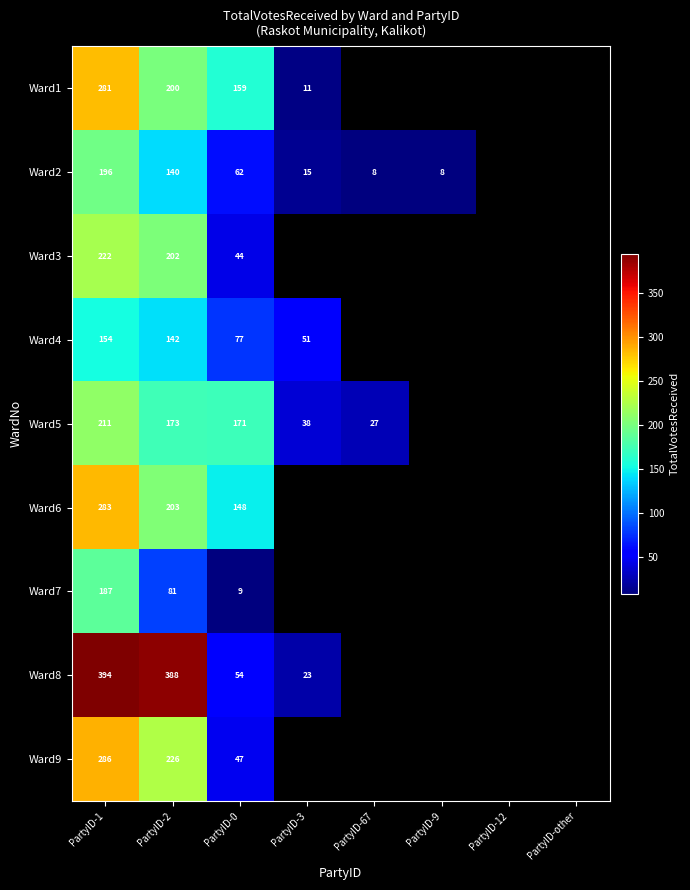

How many categories are shown in the chart?

8